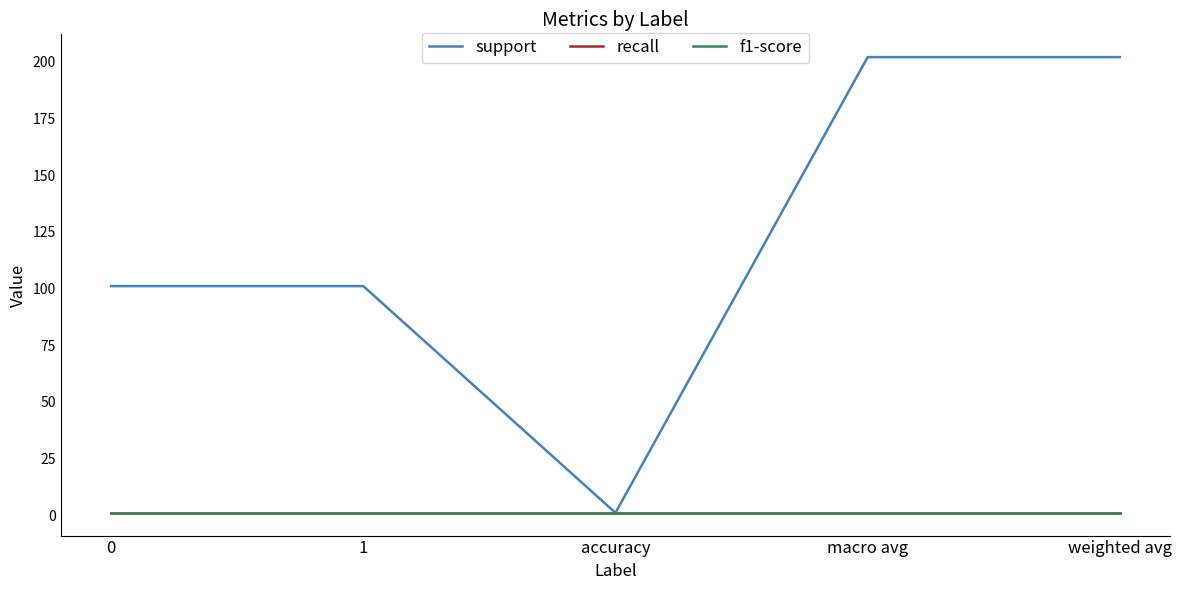

What is the maximum value for support?

202